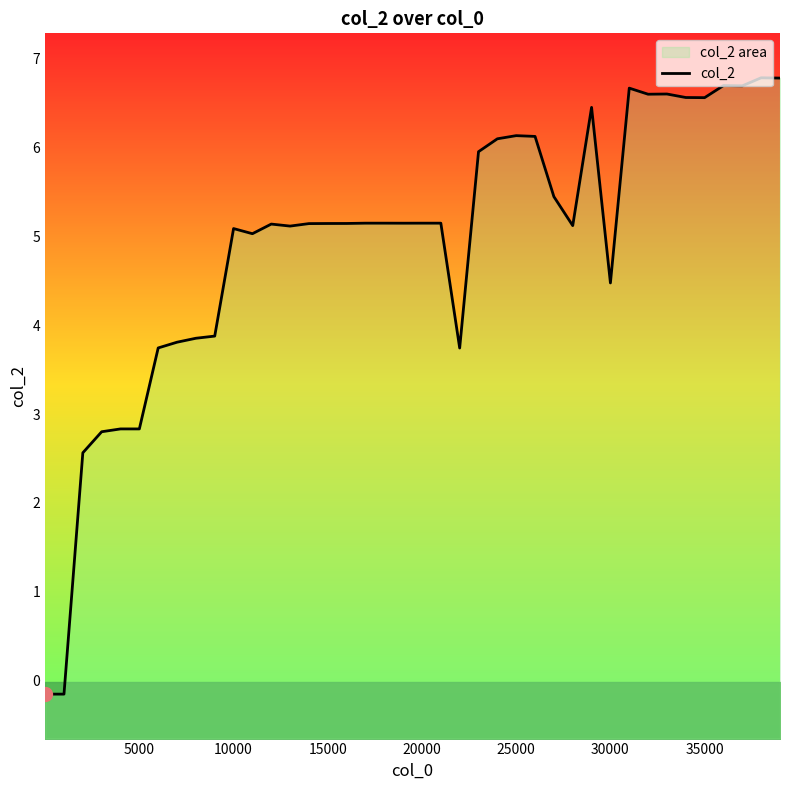

What is the value of the 38th point from the left?

6.7